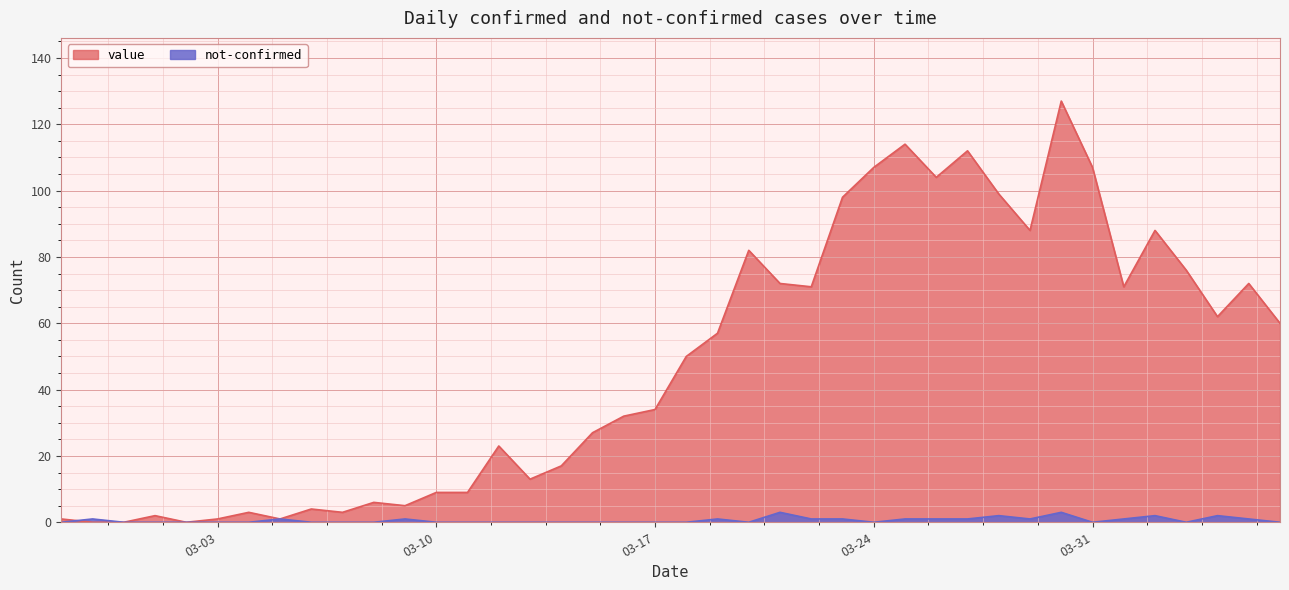

At 2020-03-08, list the series in order from smallest to largest.

not-confirmed, value